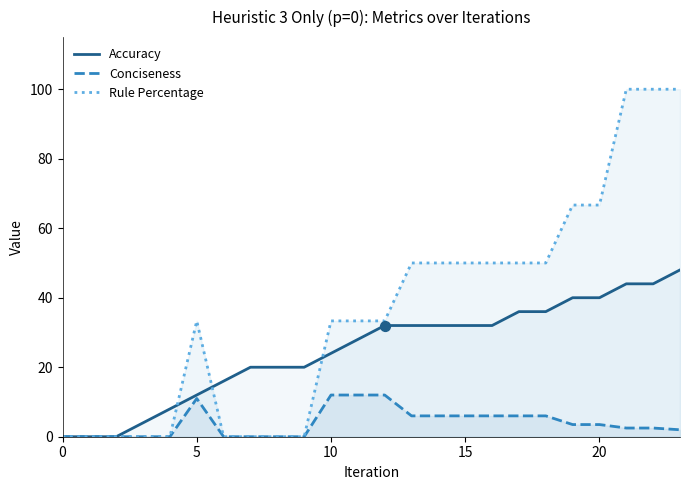

What is the total value across all series at 16?

88.0